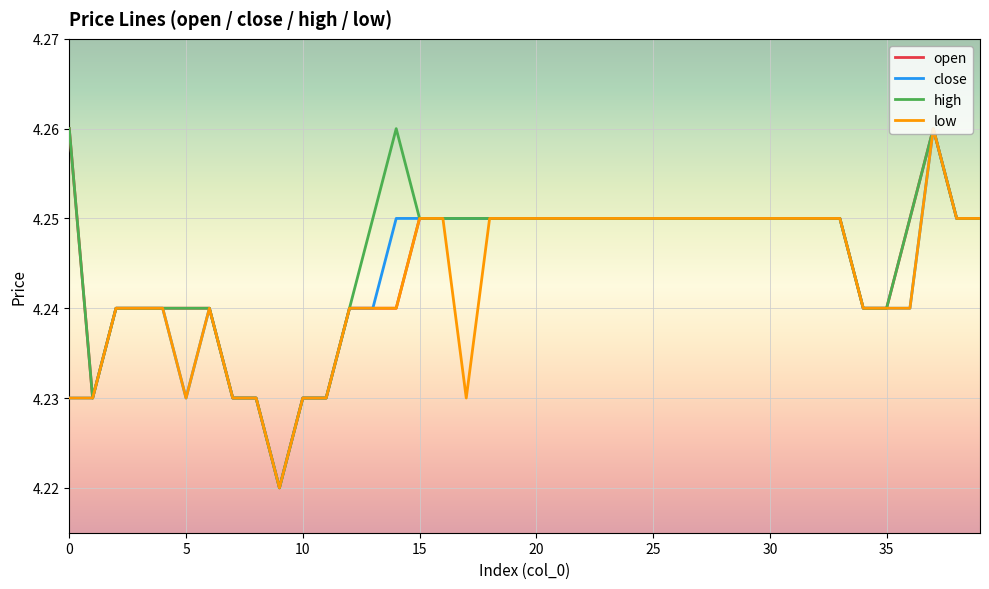

What is the average value of the high series?

4.2